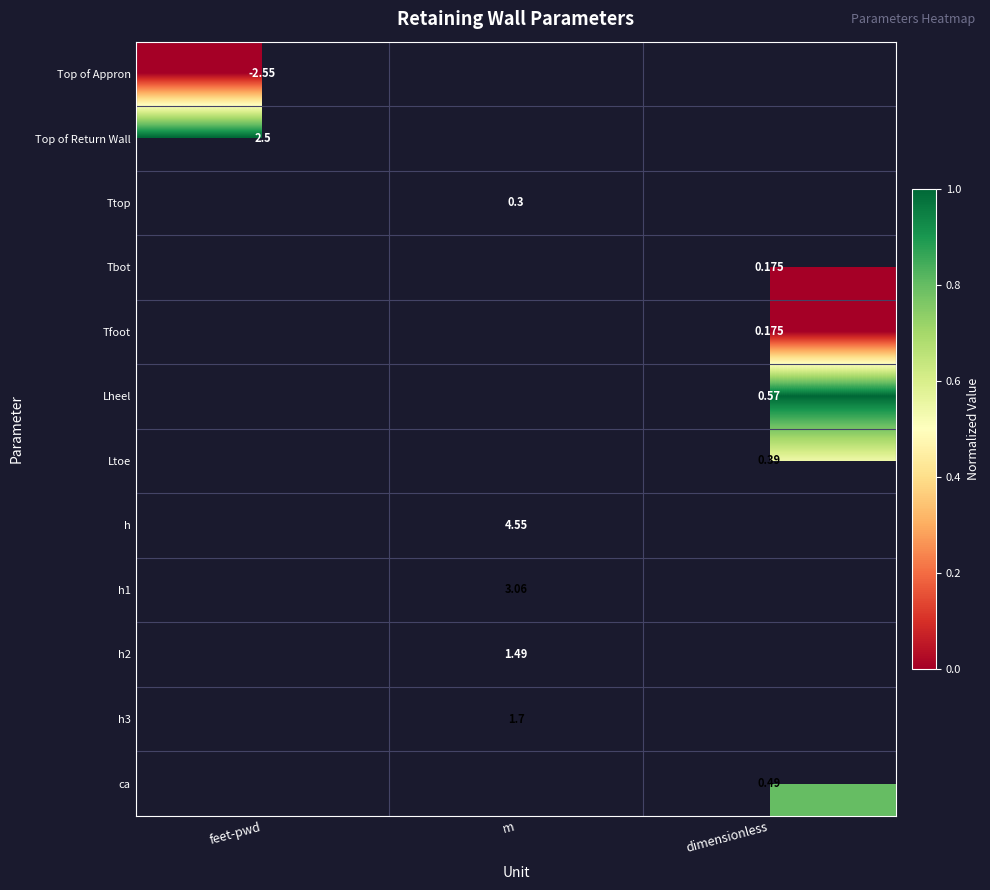

How many data points in h2 are above 0?

1